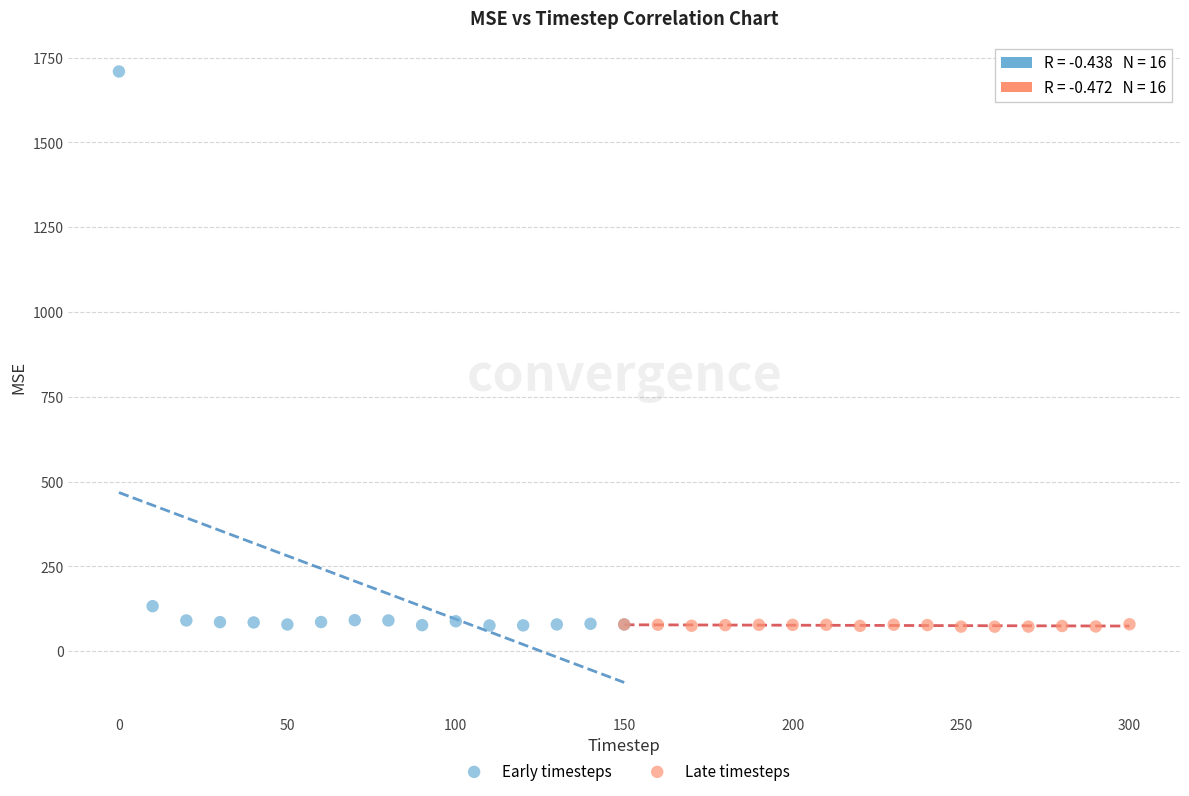

Which series contains the highest Y value?

Early timesteps